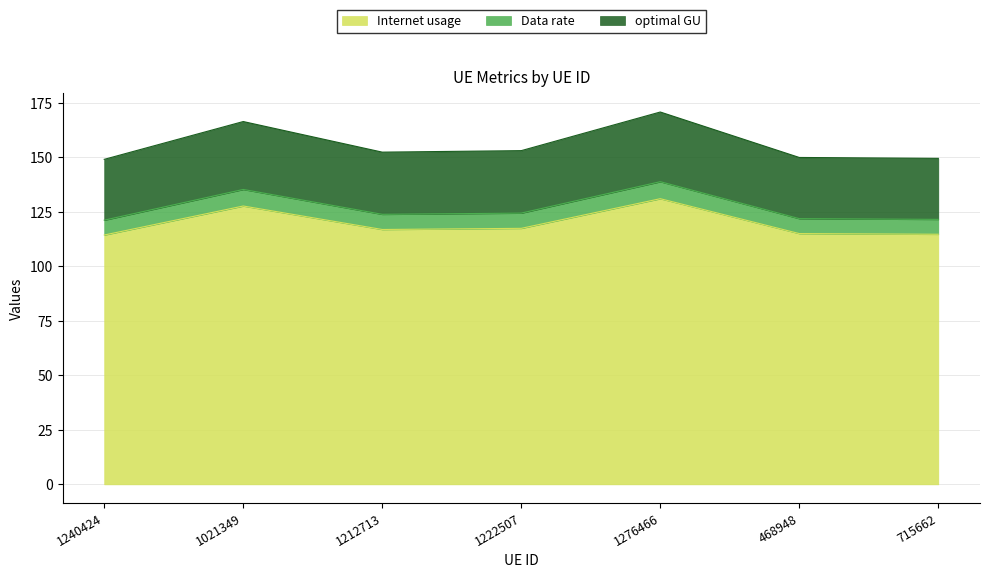

True or false: Internet usage and Data rate cross at least once.

False